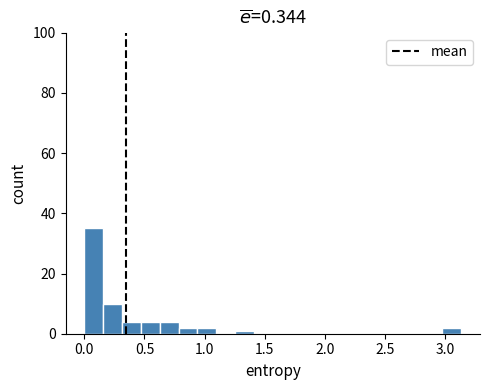

Read against the x-axis, roughly where is the centre of the tallest bar?

0.10